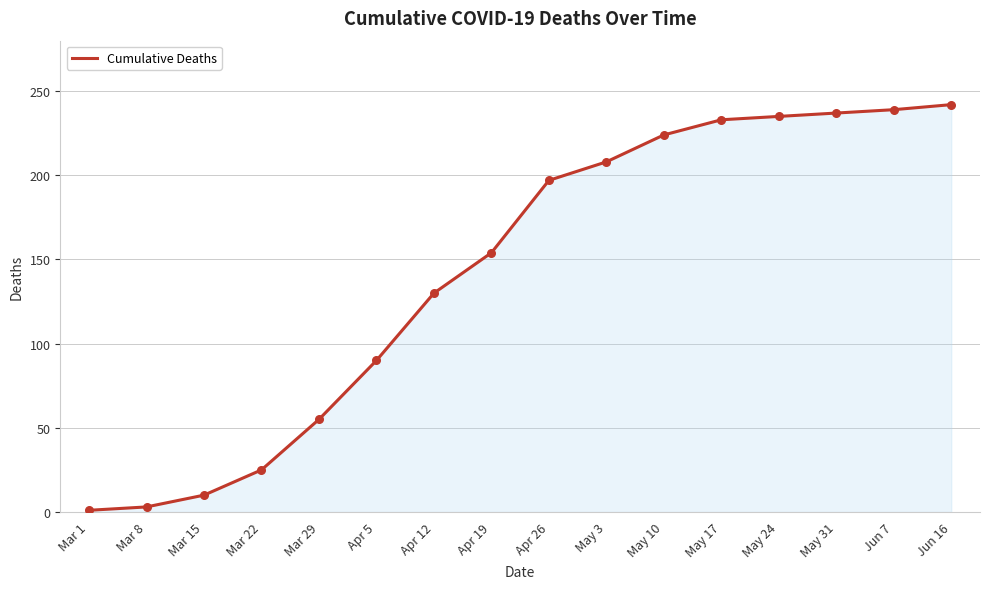

Approximately how many times larger is the value at May 24 compared to Jun 16?

1.0